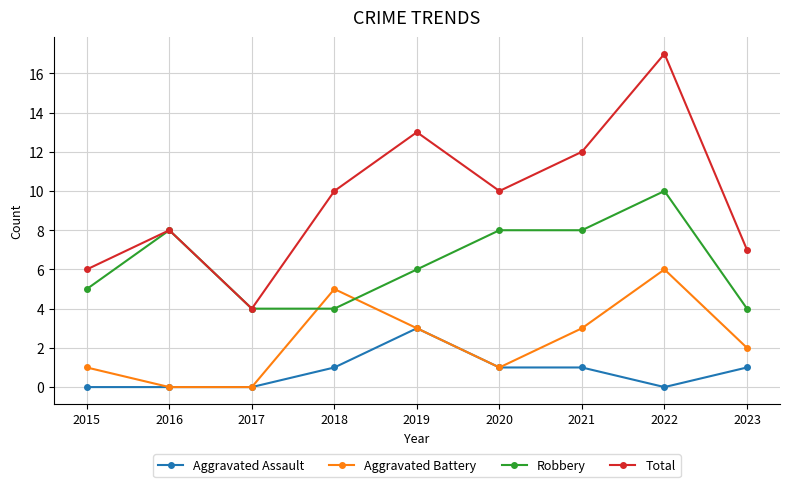

What is the difference between the highest and lowest values at 2018?

9